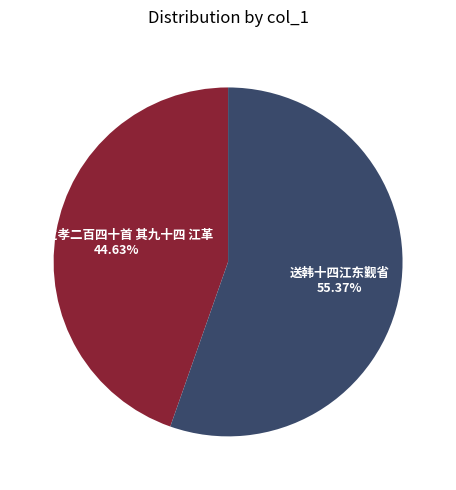

Is there a majority slice in this chart?

Yes